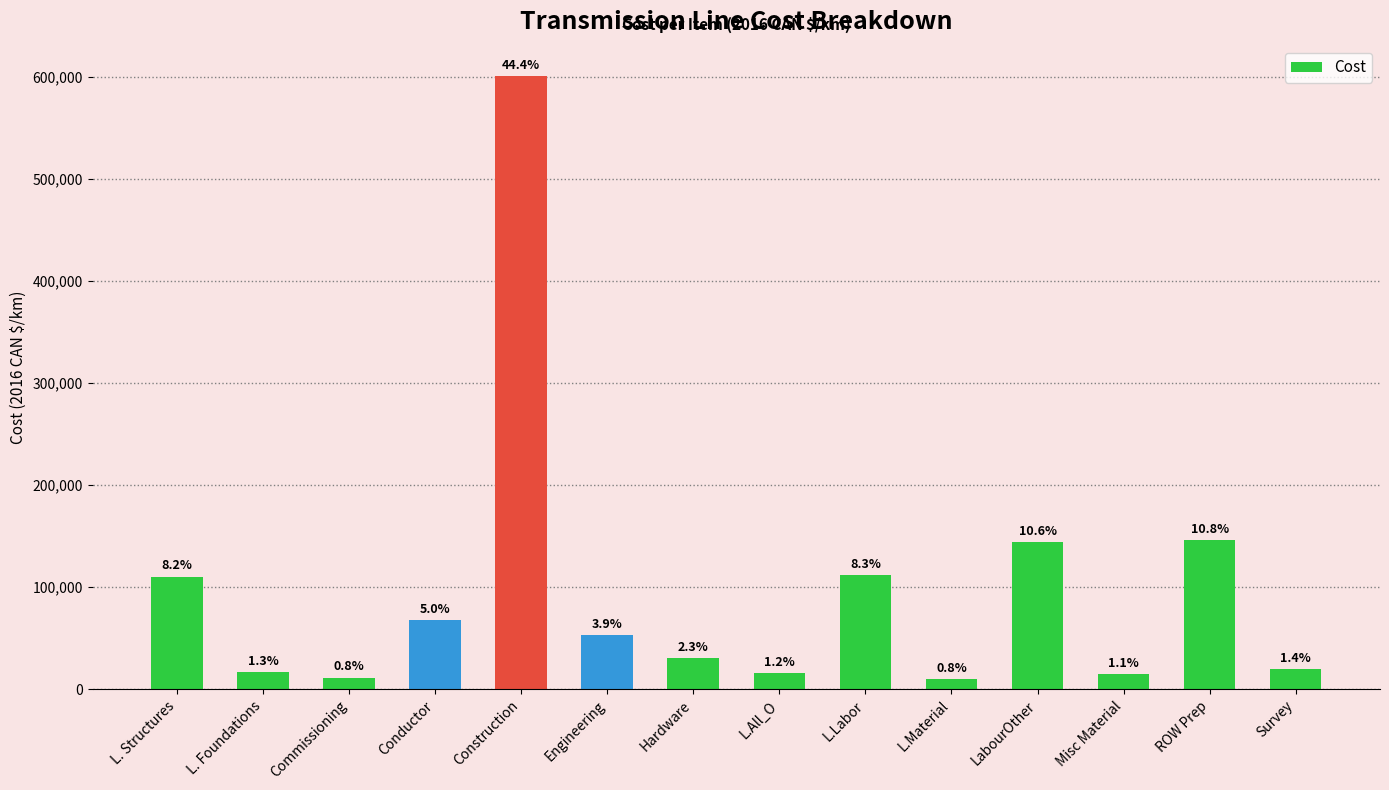

Are the bars grouped side by side (vs. stacked)?

No